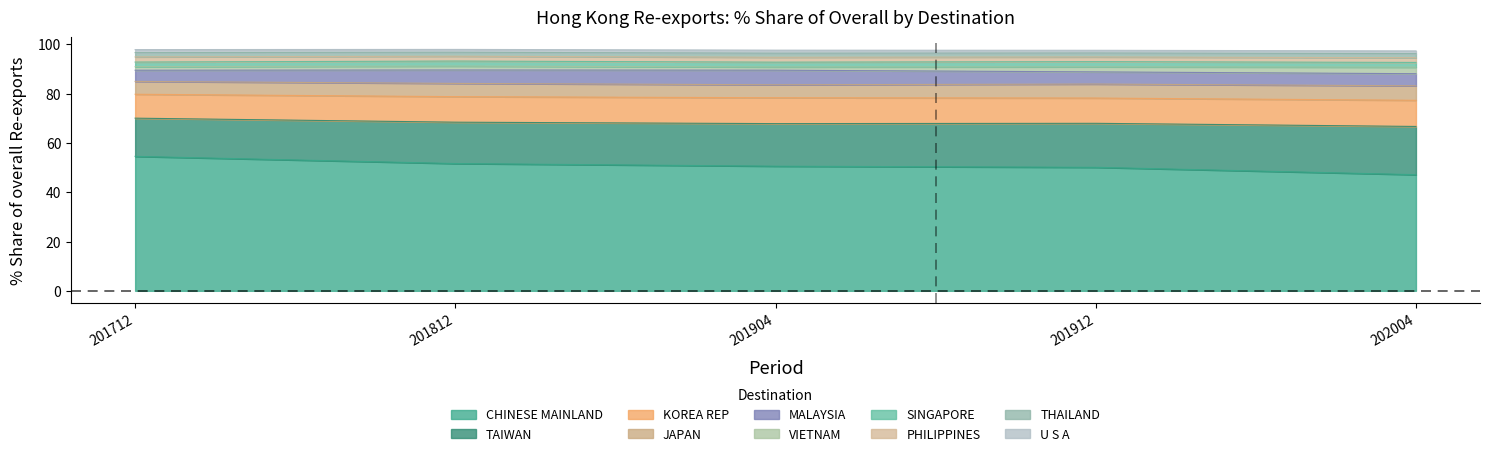

True or false: 201912_% Share has a value of 4.9 at MALAYSIA.

True